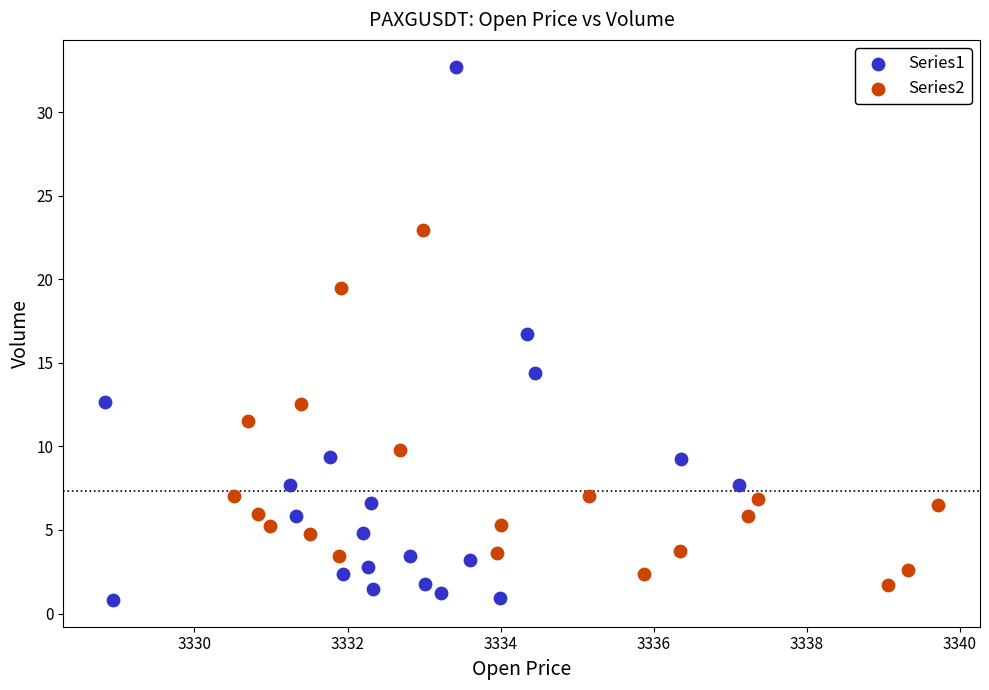

Which series reaches the maximum Y coordinate?

Series1